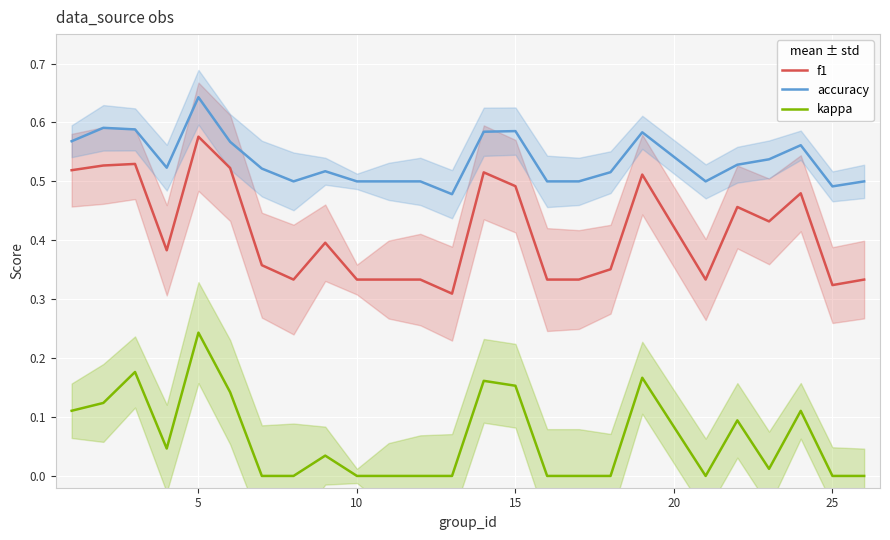

True or false: kappa and f1 cross at least once.

False